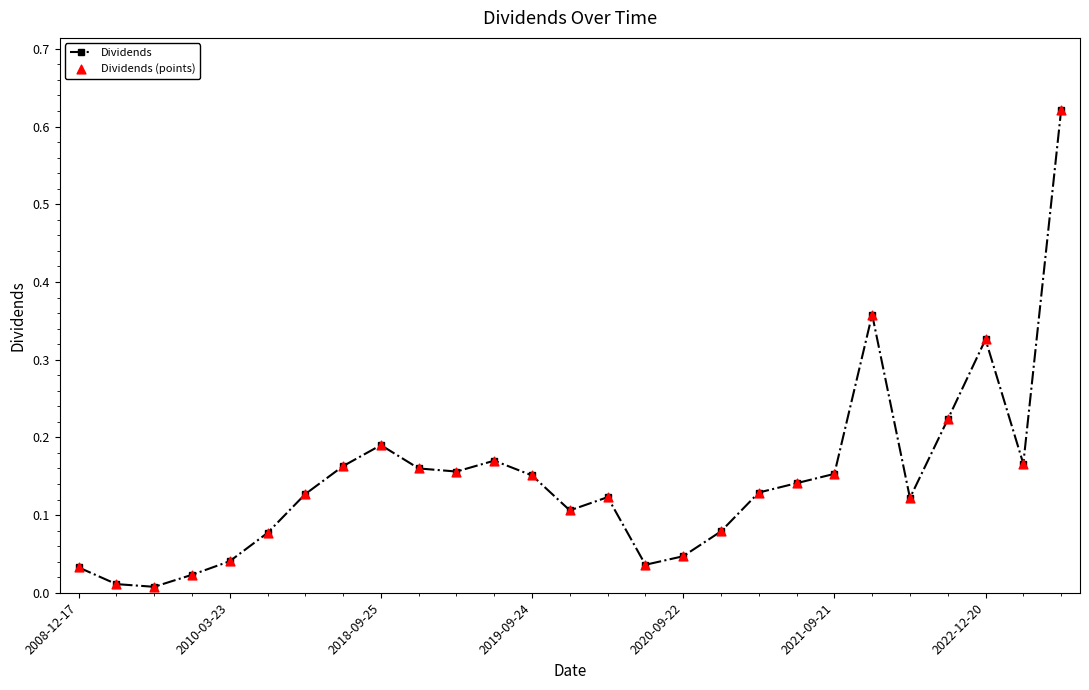

True or false: there are more than 0 points higher than both neighbors.

True